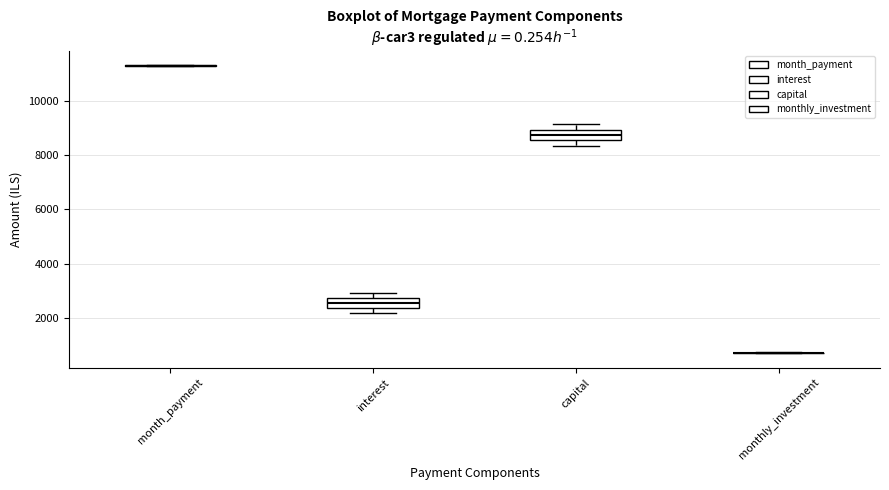

Reading left to right, transcribe this box plot: for each box, give where its median line is, the range the box spans, and where its two whiskers end, as read against the y-axis. The values are not printed on the chart, so give them approximately, as read against the axis.

month_payment: box collapsed to a line at 11400, whiskers 11200 to 11400
interest: median 2600, box 2400 to 2800, whiskers 2200 to 3000
capital: median 8800, box 8600 to 9000, whiskers 8400 to 9200
monthly_investment: box collapsed to a line at 600, whiskers 600 to 800